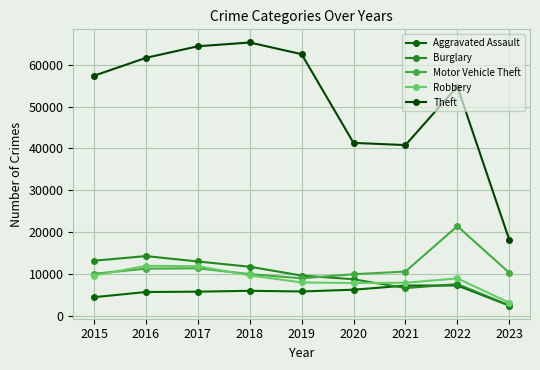

True or false: Robbery has a value of 7918 at 2021.

True